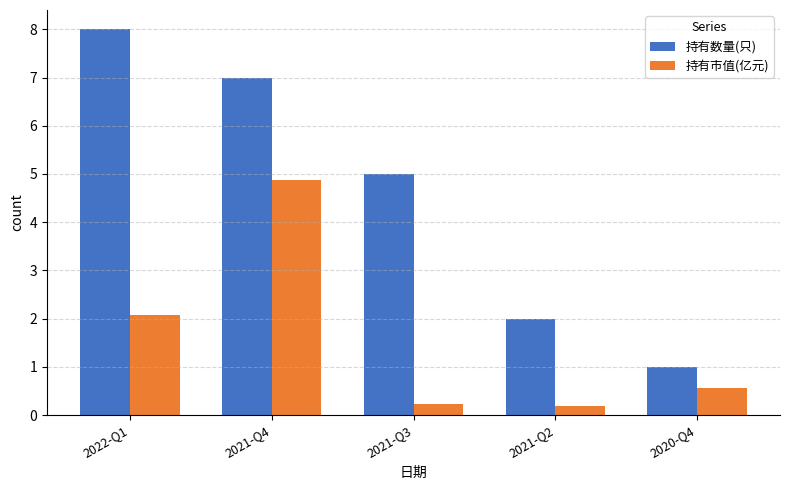

Is it true that 持有市值(亿元) equals 0.2 at 2021-Q3?

True